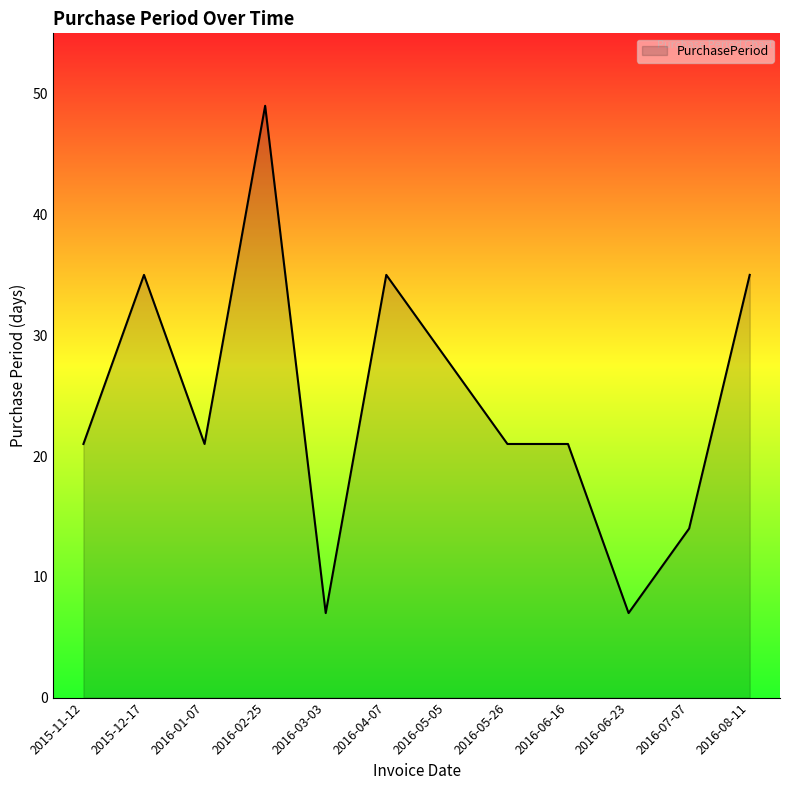

Which category has the highest value across all series?

2016-02-25